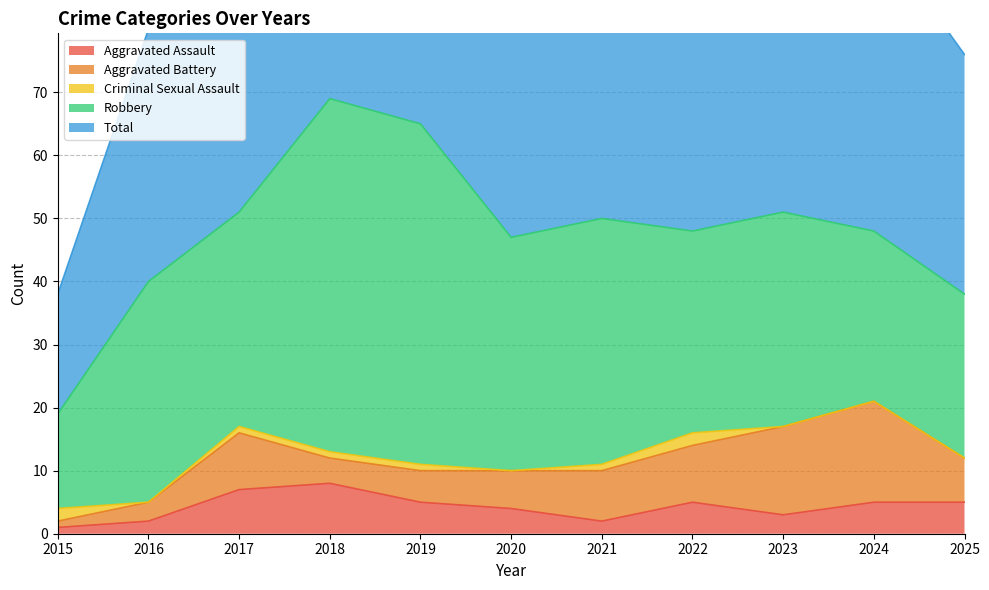

What is the sum of the Criminal Sexual Assault values at 2024 and 2017?

1